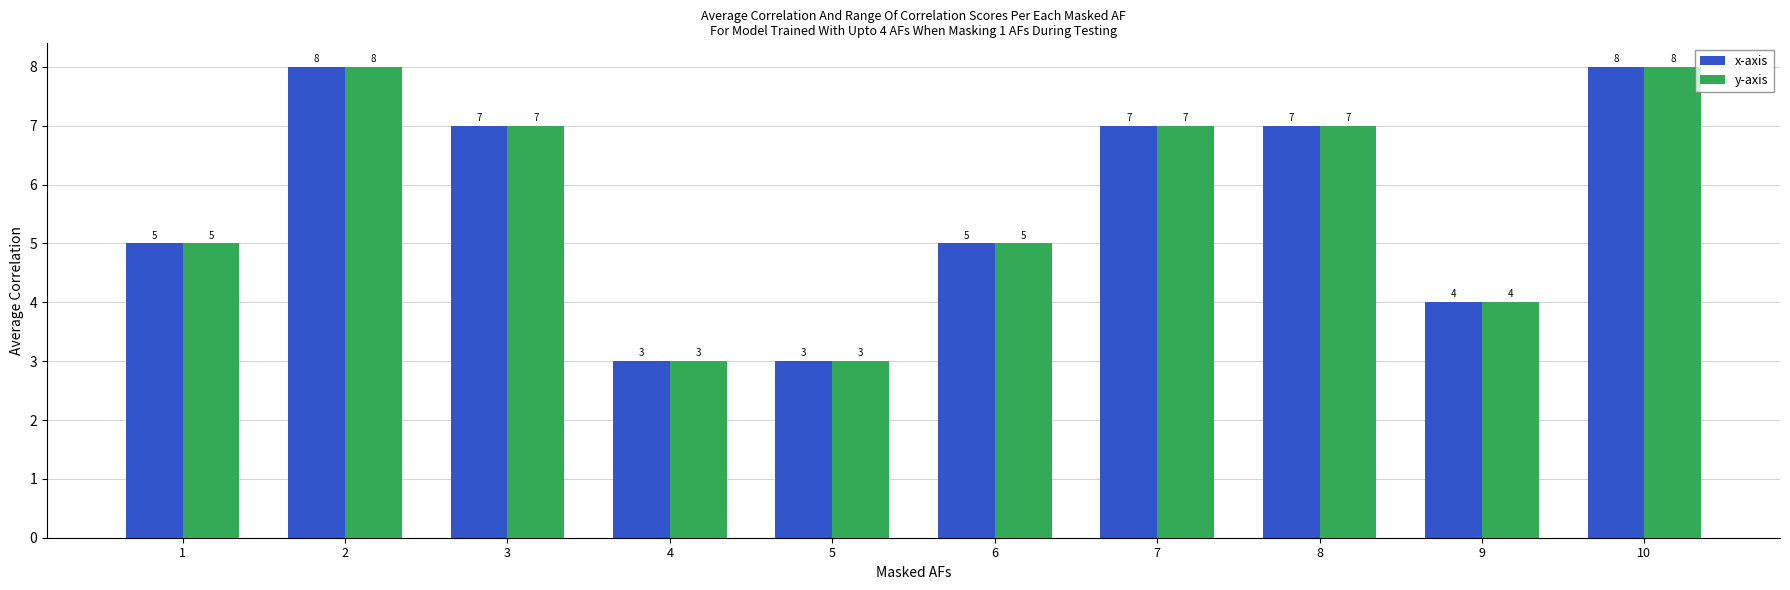

Count the y-axis values in the range 4 to 7.

6